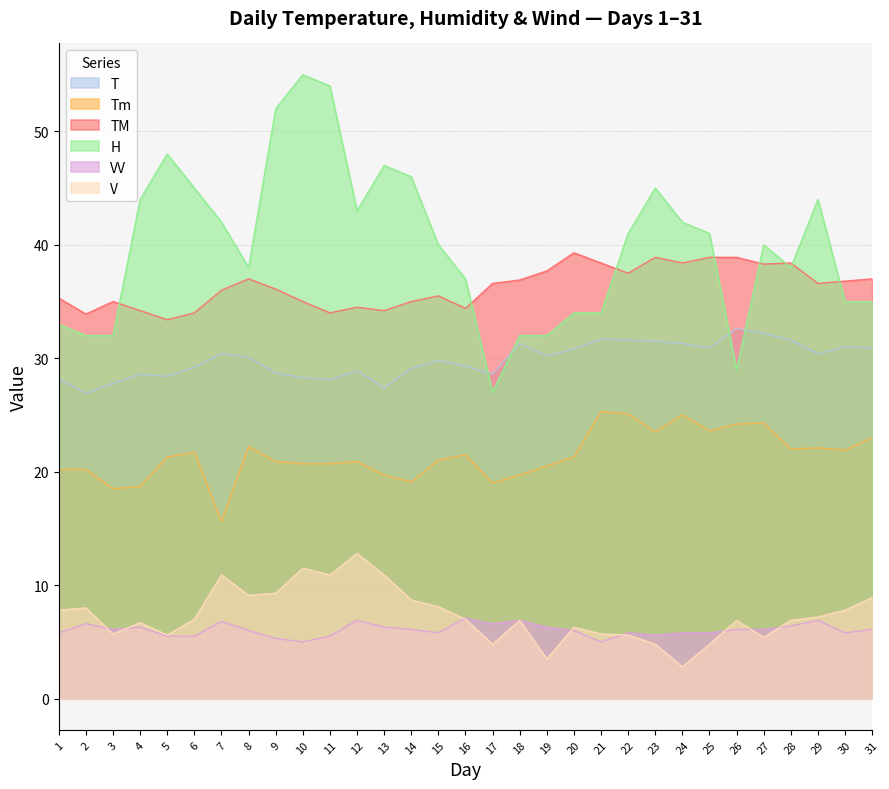

Is it true that Tm equals 25.0 at 24?

True